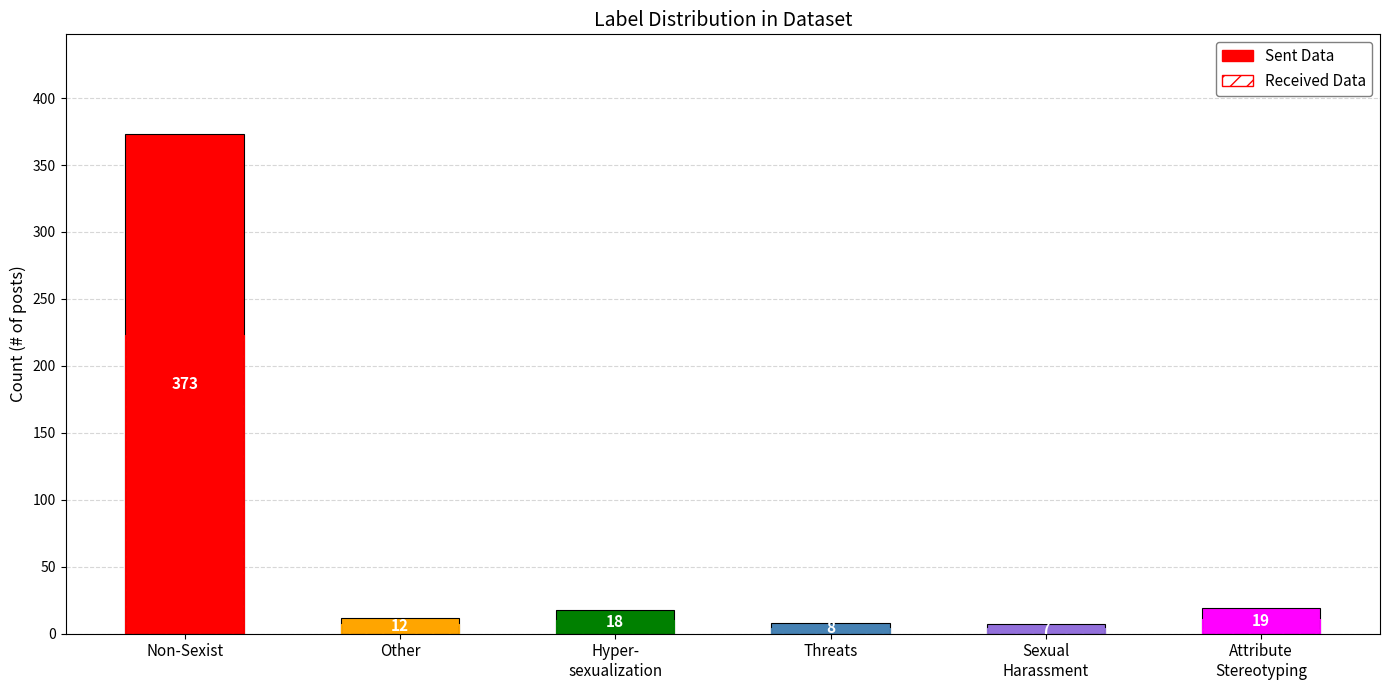

Reading left to right, what are all the values shown in this chart?

Sent Data: Non-Sexist=373	Other=12	Hyper-
sexualization=18	Threats=8	Sexual
Harassment=7	Attribute
Stereotyping=19
Received Data: Non-Sexist=223	Other=7	Hyper-
sexualization=10	Threats=4	Sexual
Harassment=4	Attribute
Stereotyping=11